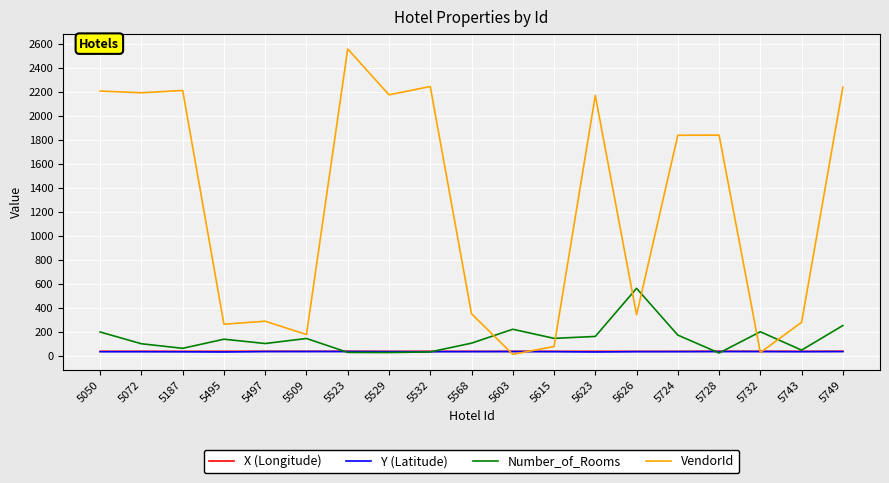

Where does the Number_of_Rooms series first go above 136?

5050